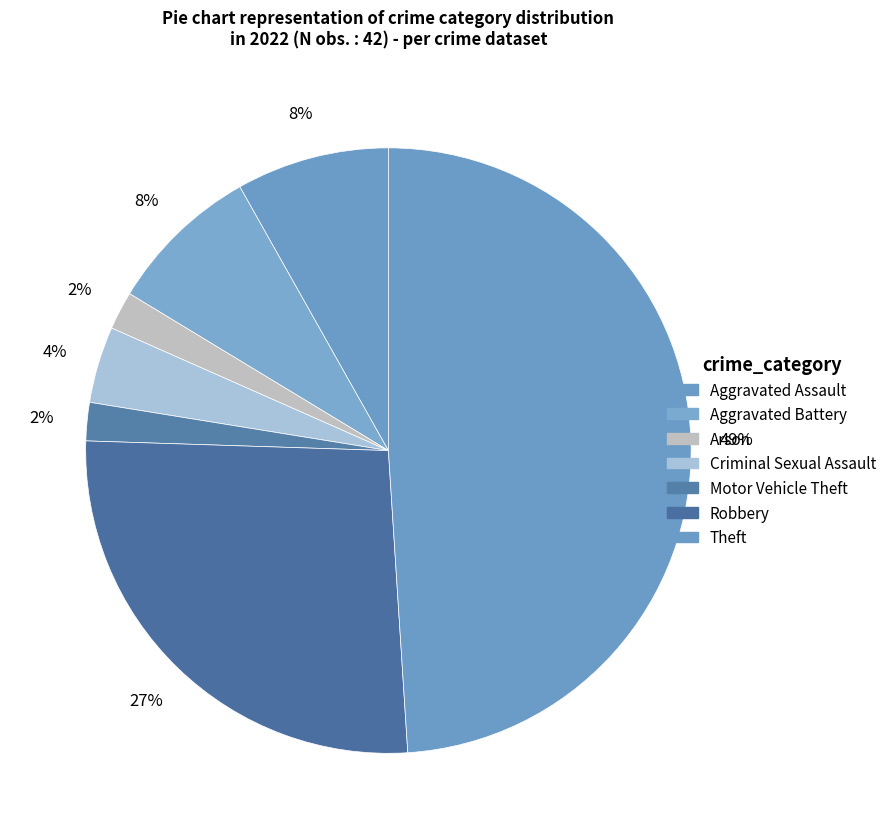

Count the number of slices in the pie.

7